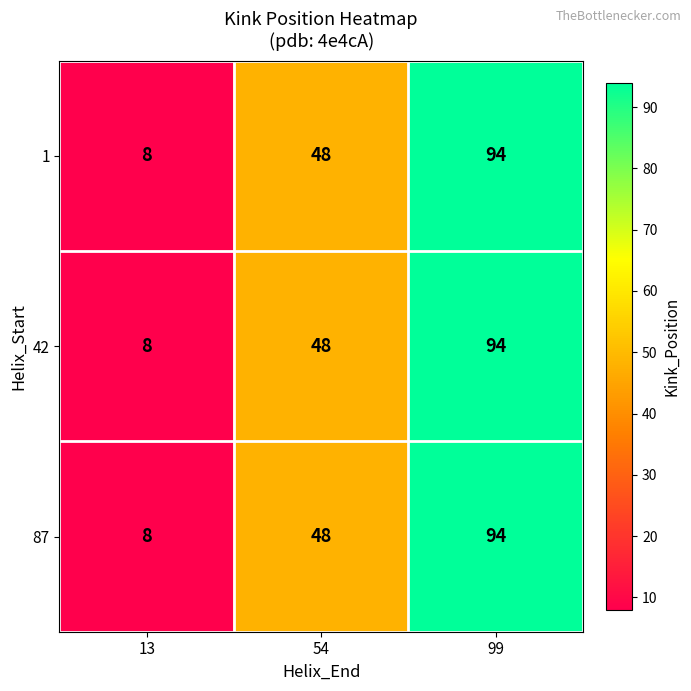

How many data points does each series have?

3